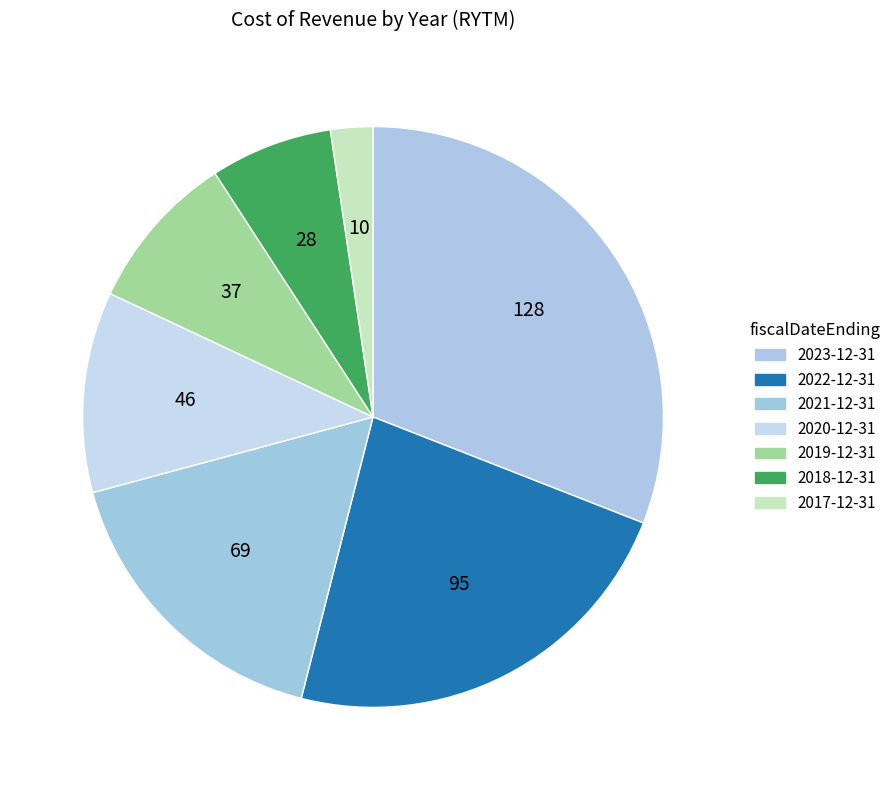

How many slices are in this pie chart?

7